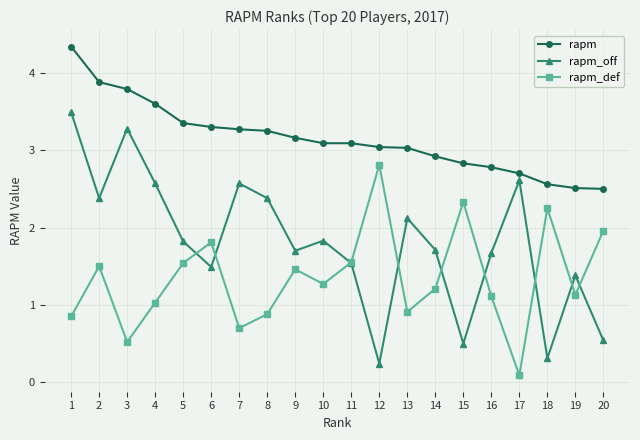

What is the average value of the rapm_off series?

1.8